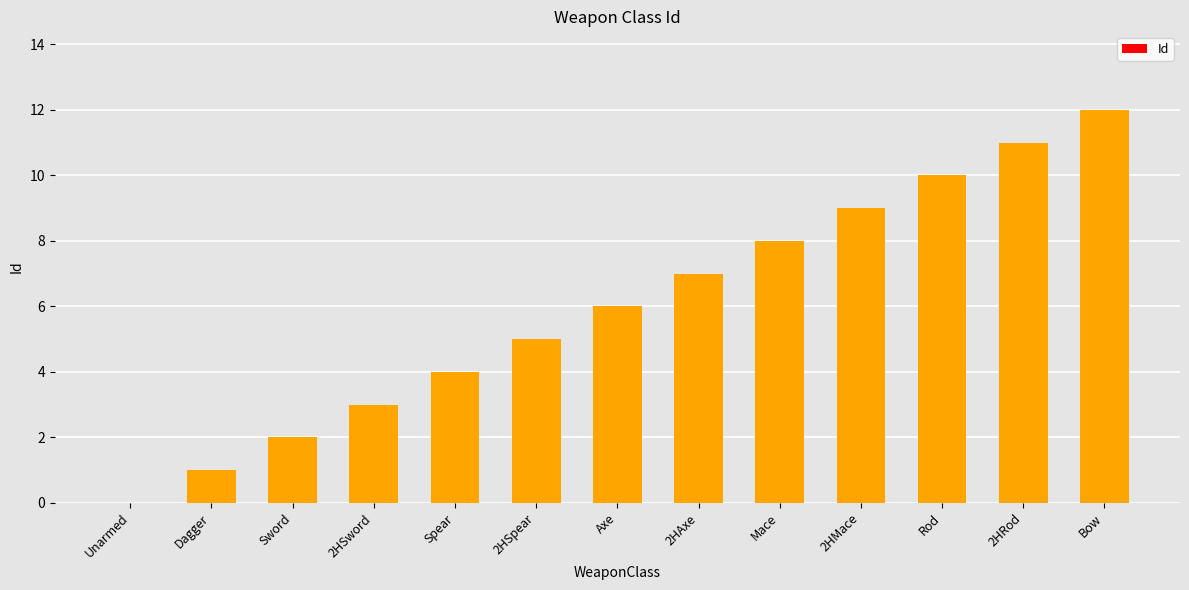

What is the sum of all values?

78